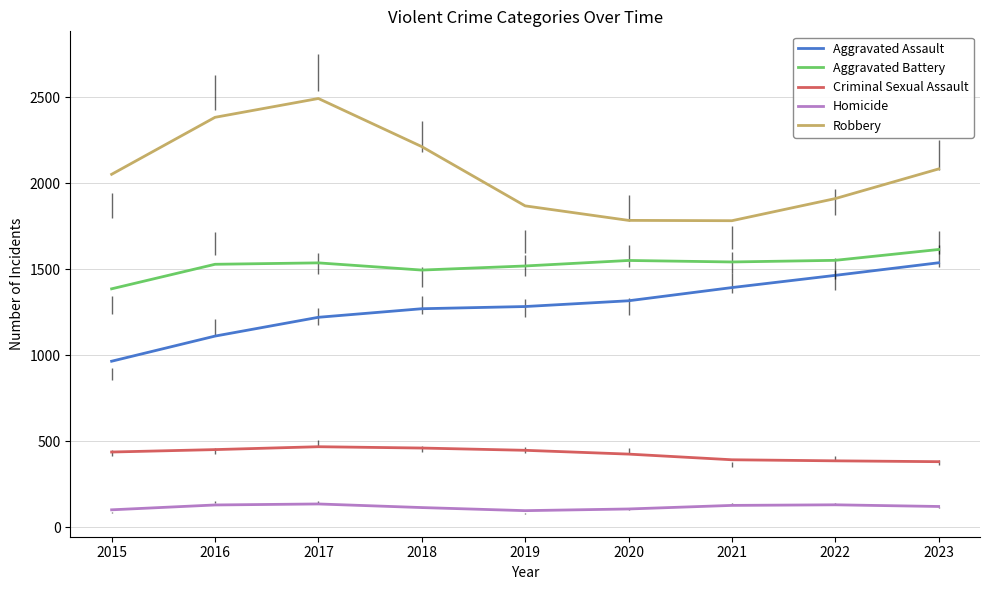

True or false: Criminal Sexual Assault and Aggravated Battery intersect in this chart.

False